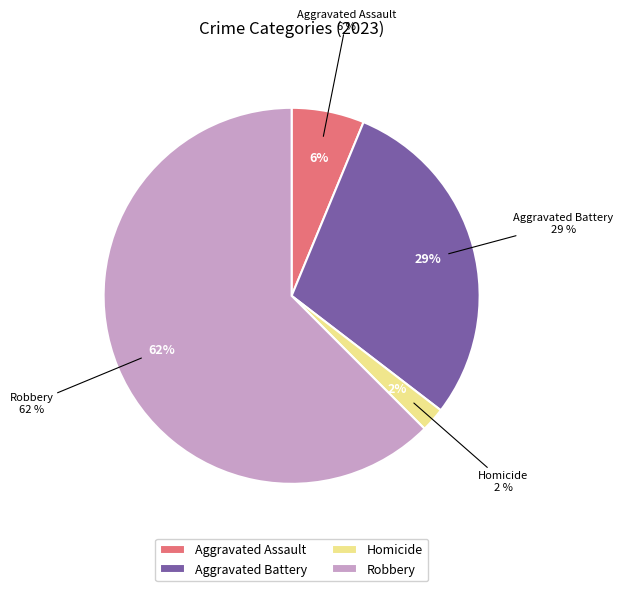

What percentage do Aggravated Battery and Robbery together represent?

91.7%